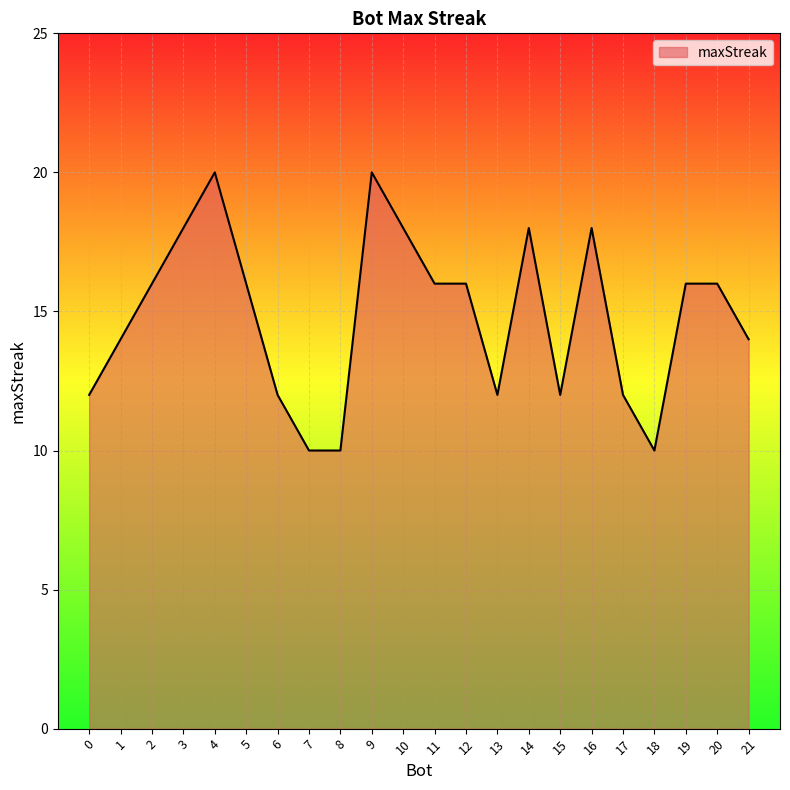

What is the greatest value displayed?

20